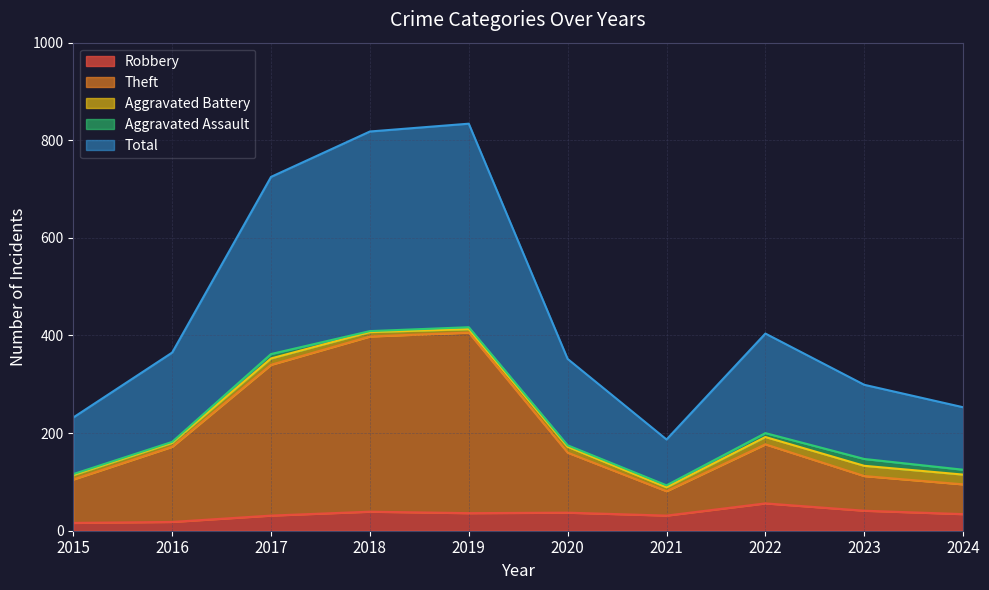

The value of Robbery at 2021 is 31. True or false?

True